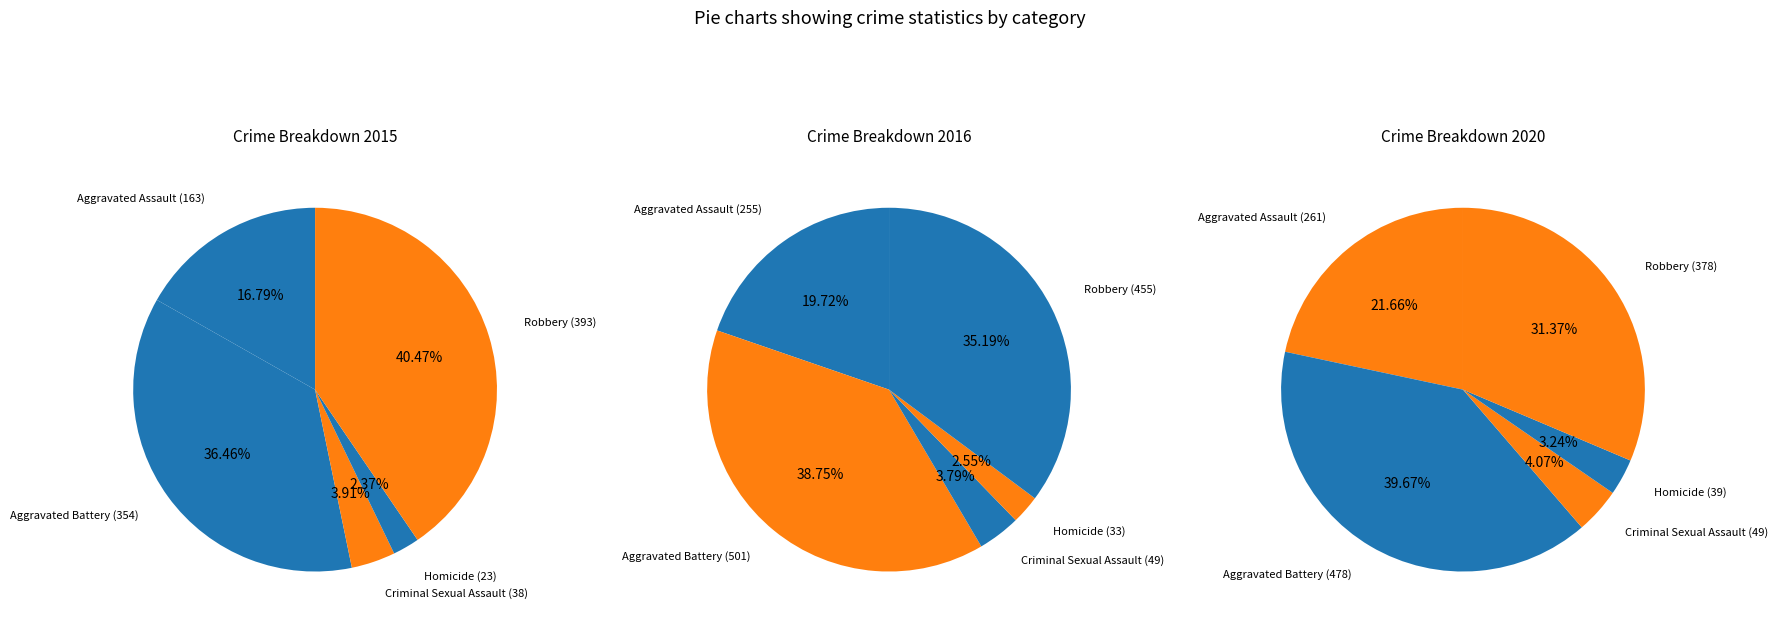

How many slices are in this pie chart?

5